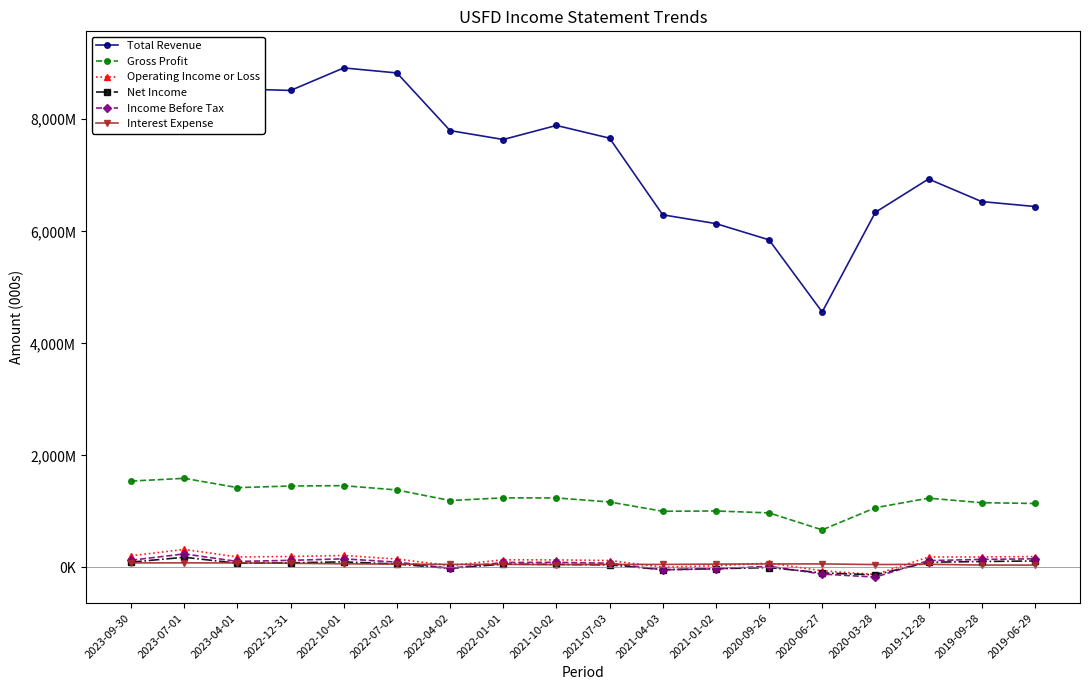

How many intersections are there between Interest Expense and Income Before Tax?

4